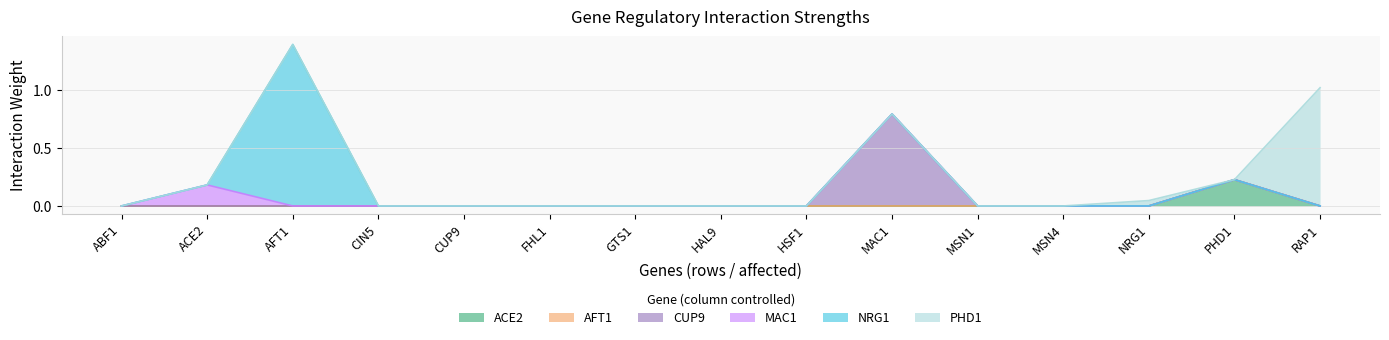

In MAC1, how many points are higher than both neighbors (excluding endpoints)?

1